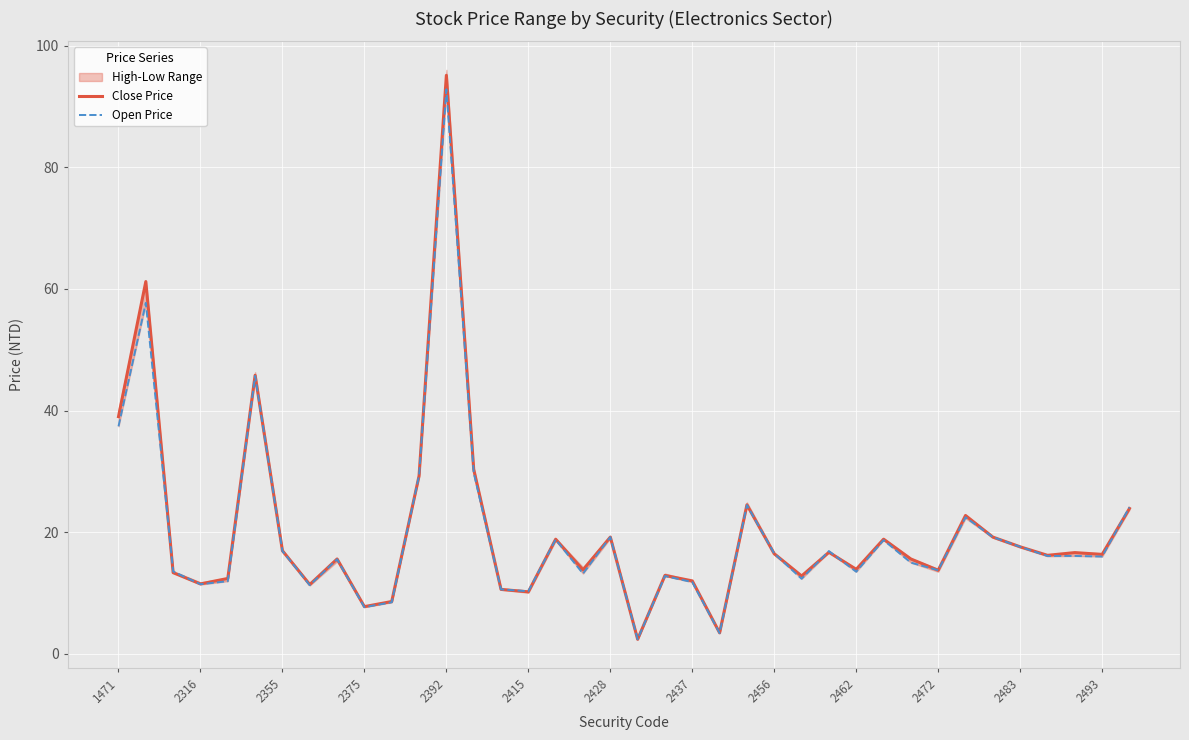

Is it true that Close Price equals 19.1 at 2462?

False